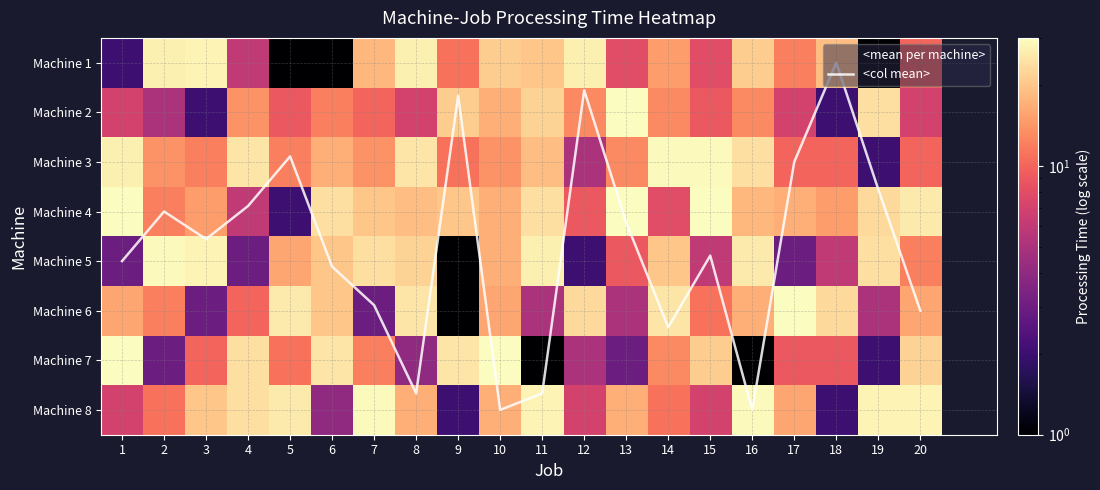

At which label does 8 reach its peak?

7